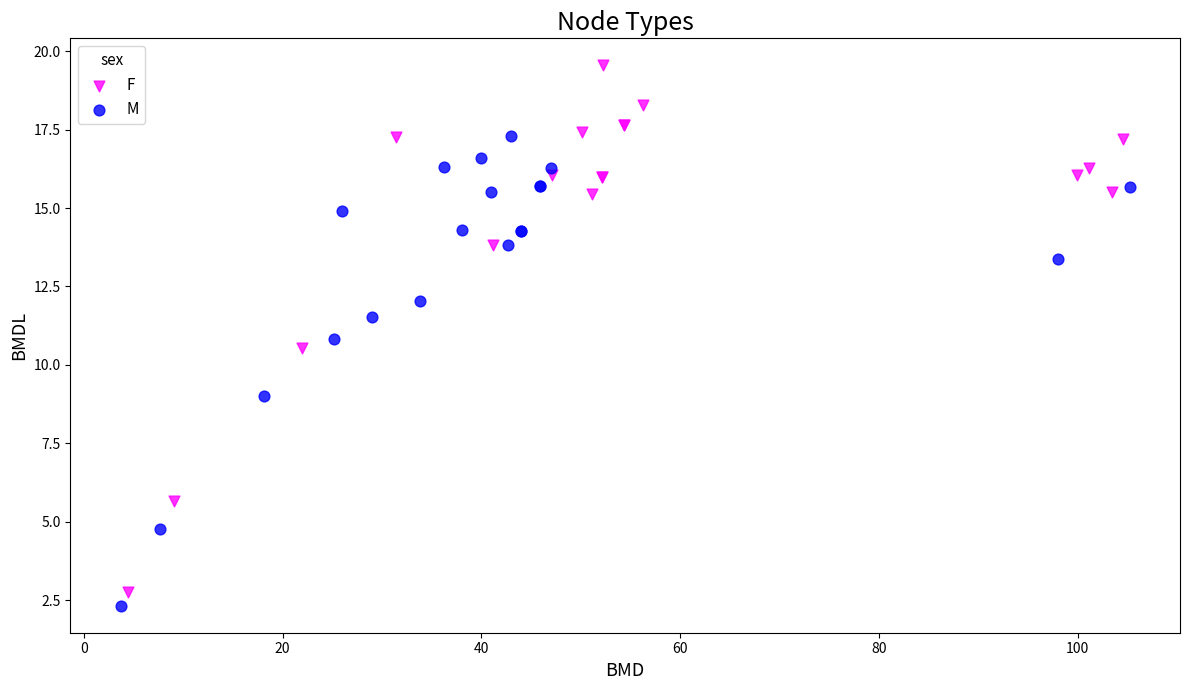

Which series has the largest Y range (max minus min)?

F